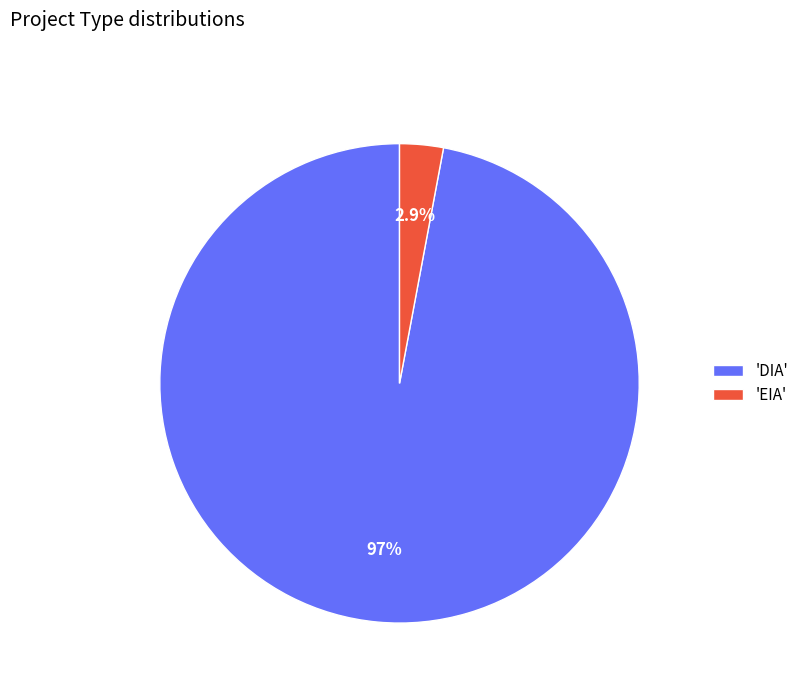

To the nearest percent, what is the average slice percentage?

50%